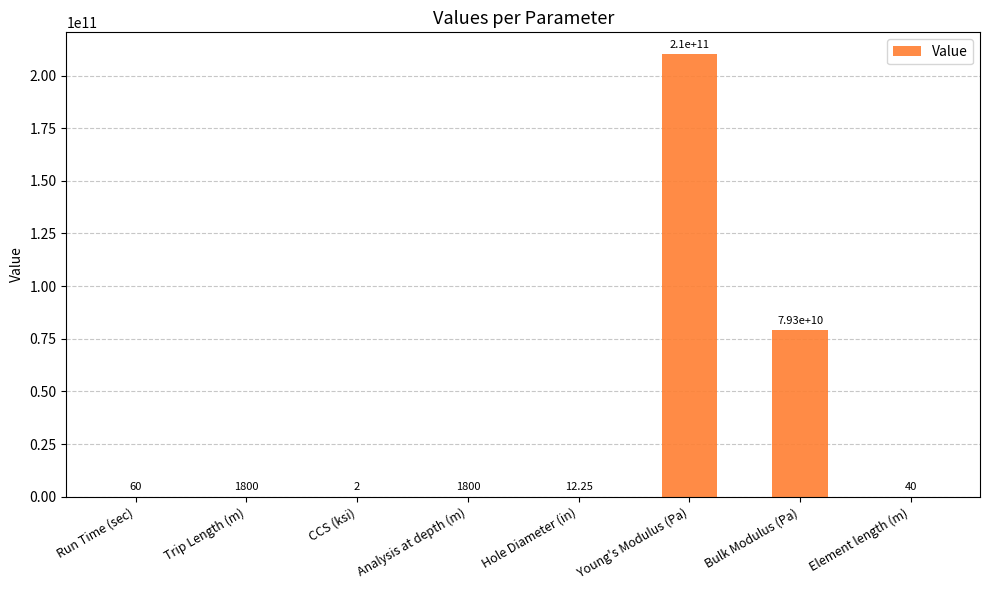

Read the value at Element length (m).

40.0